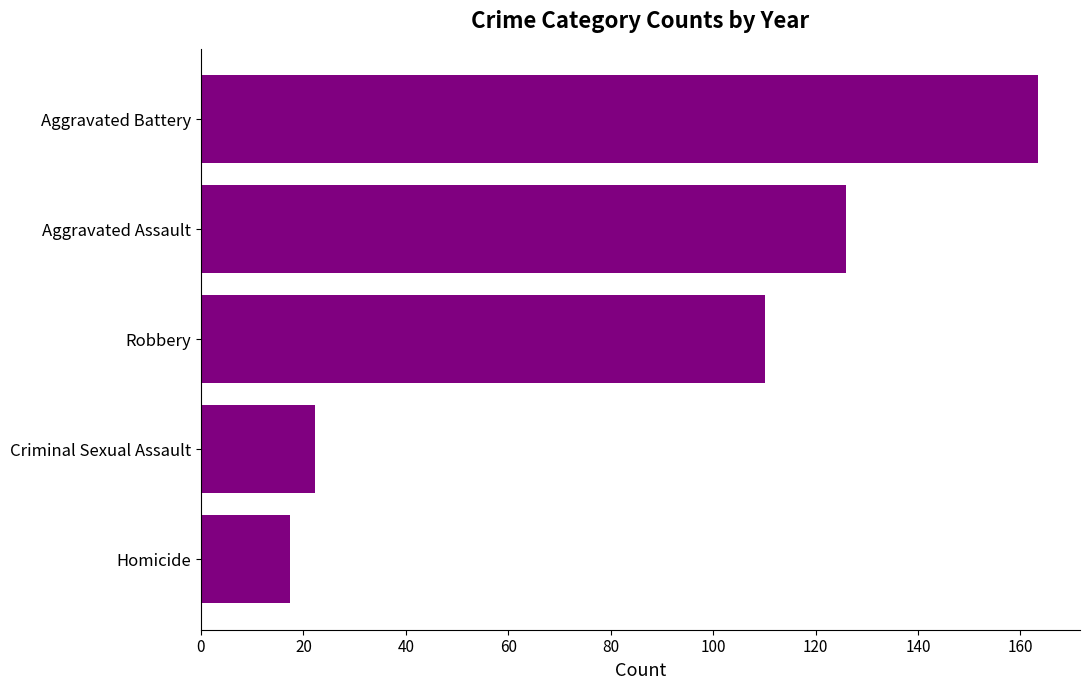

How many data points are above 110?

3